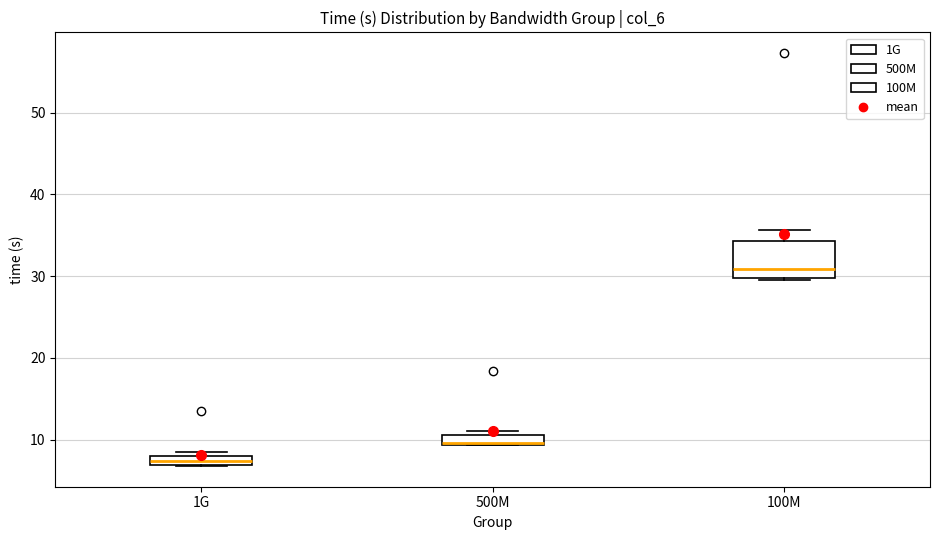

Which box is the tallest, from its lower edge to its upper edge?

100M